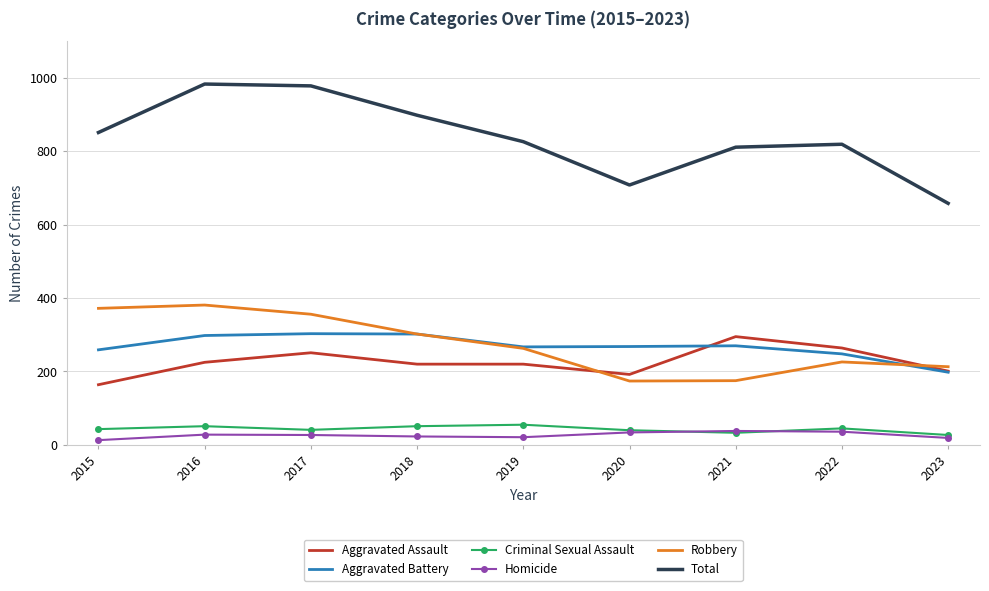

The value of Total at 2022 is 1381. True or false?

False